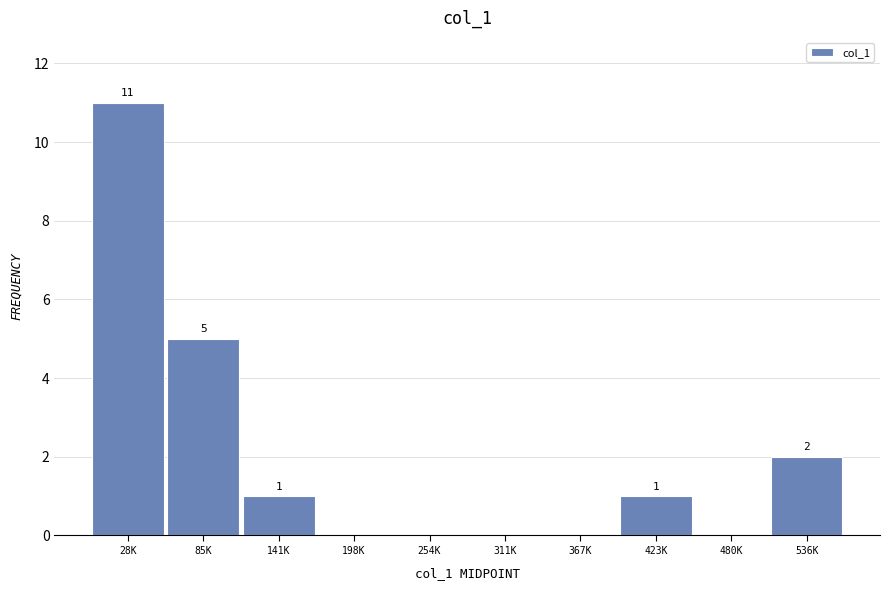

Reading left to right, what are all the values shown in this chart?

28K=11	85K=5	141K=1	198K=0	254K=0	311K=0	367K=0	423K=1	480K=0	536K=2